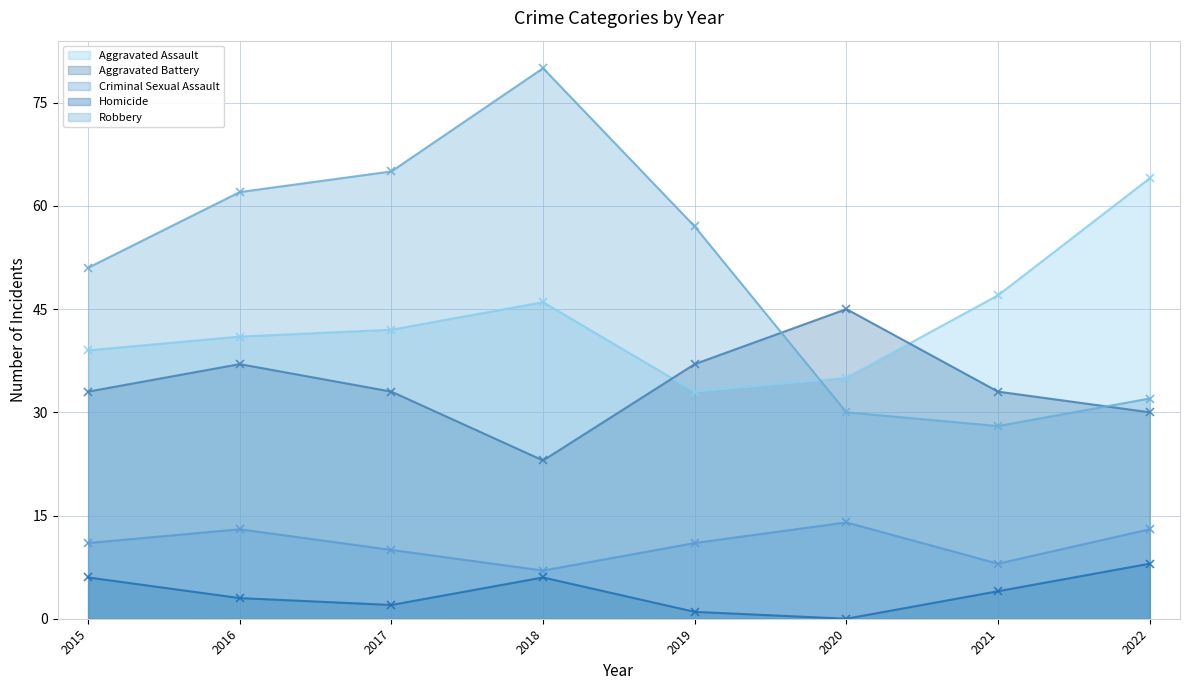

What is the lowest value of the Robbery series?

28